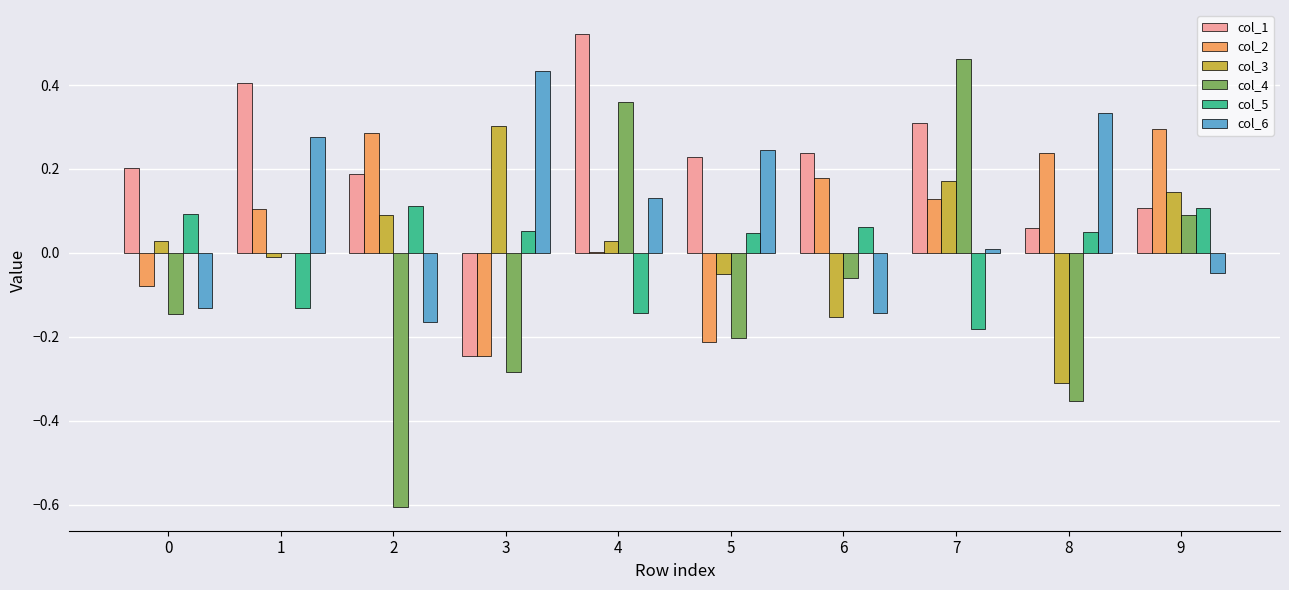

Which category has the highest value in the col_2 series?

9